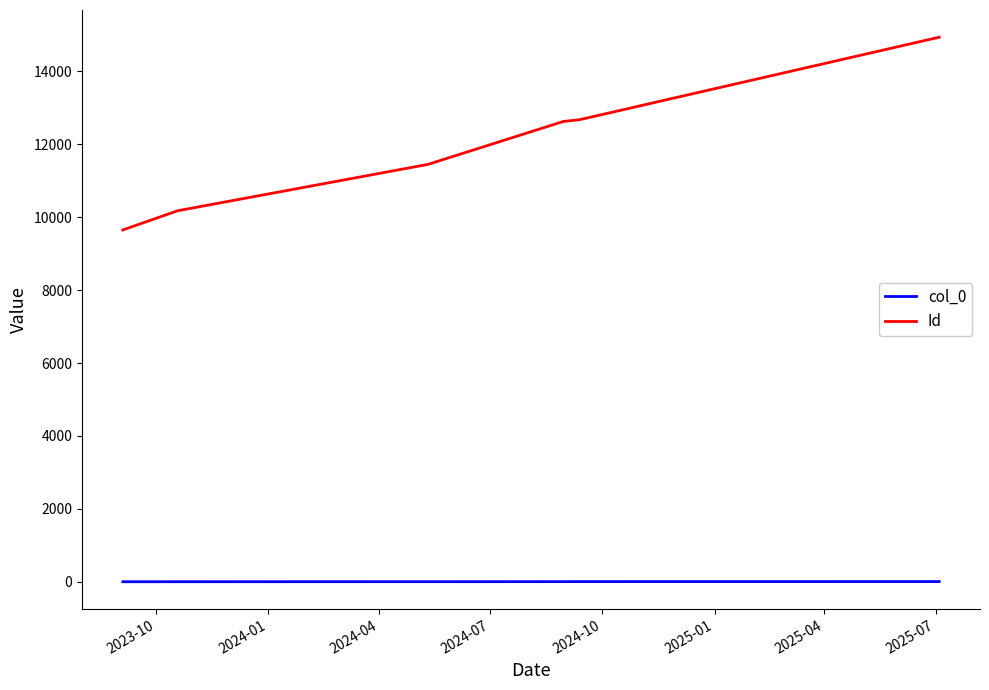

True or false: col_0 and Id intersect in this chart.

False